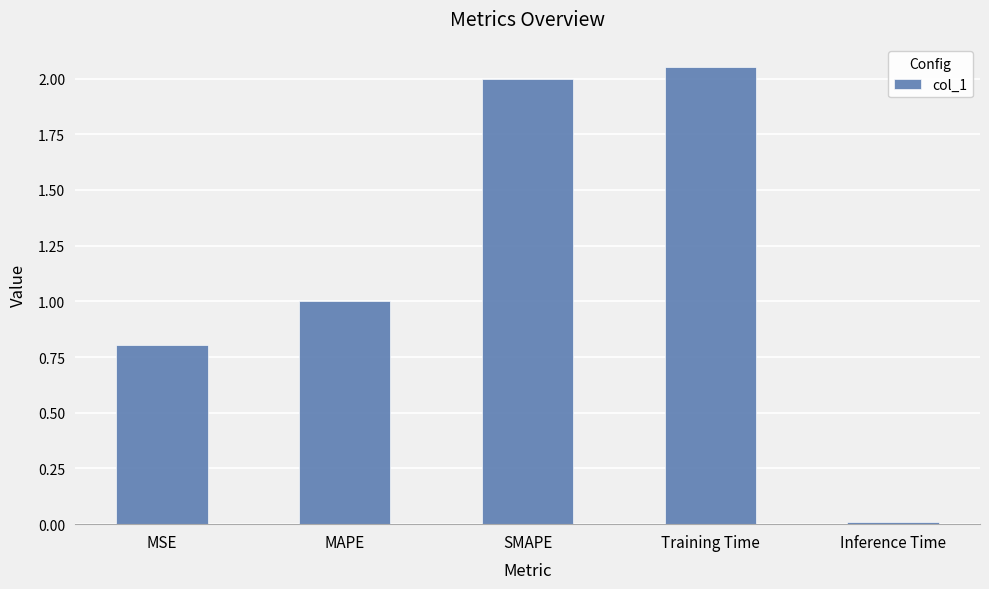

What is the change in value from MSE to SMAPE?

+1.2